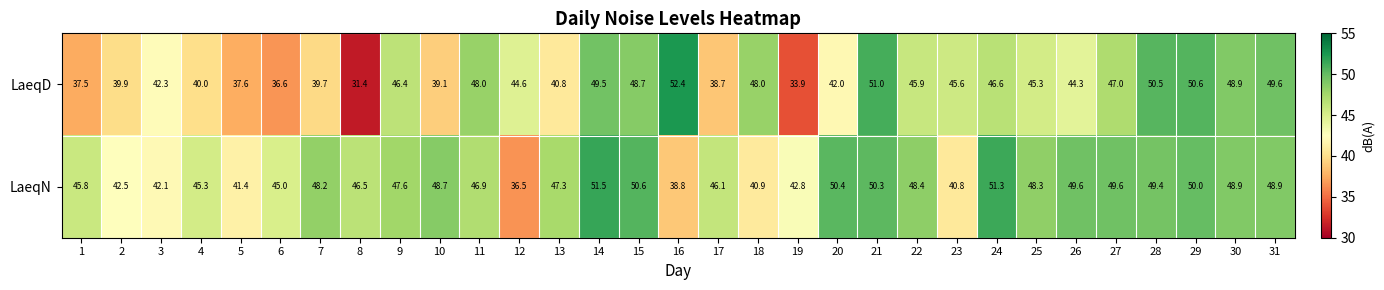

How many series are shown in this chart?

2